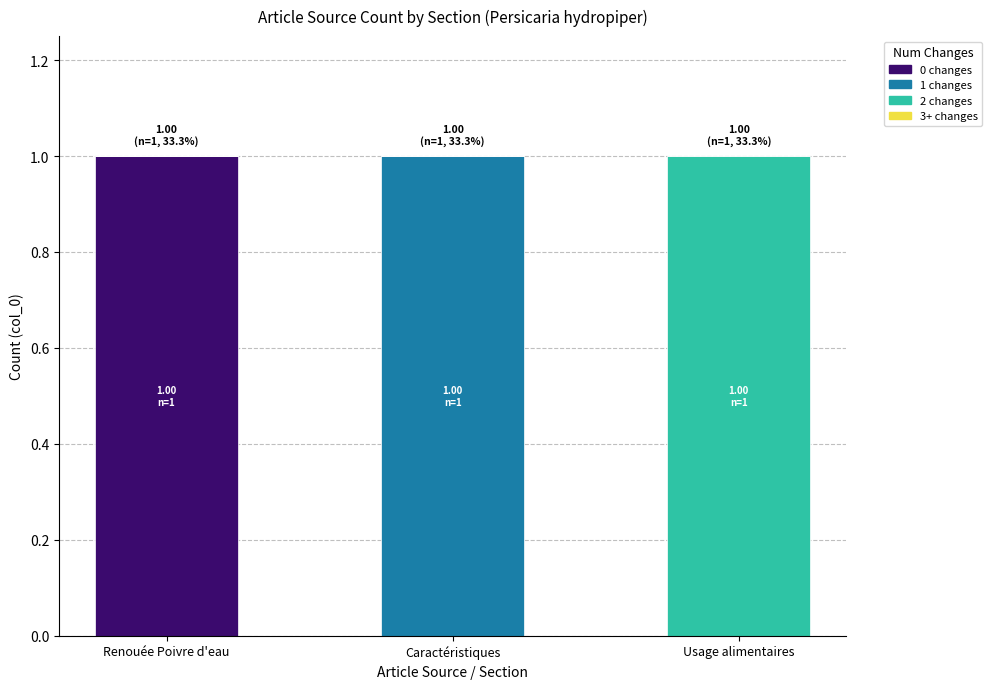

What is the sum of the 0 changes values at Renouée Poivre d'eau and Caractéristiques?

1